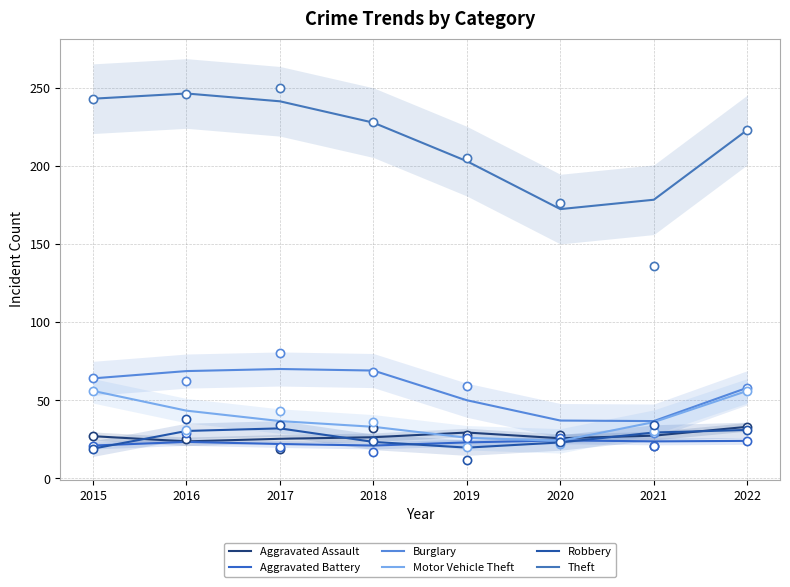

Which series has the largest total across all categories?

Theft